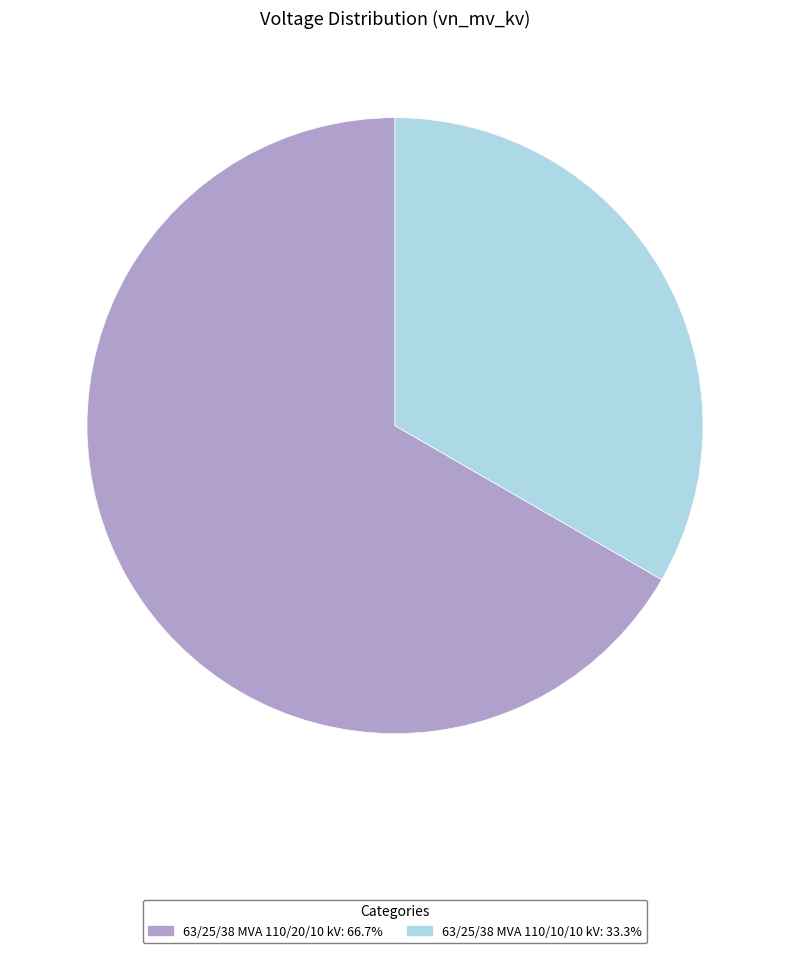

Which has a higher value, 63/25/38 MVA 110/10/10 kV or 63/25/38 MVA 110/20/10 kV?

63/25/38 MVA 110/20/10 kV